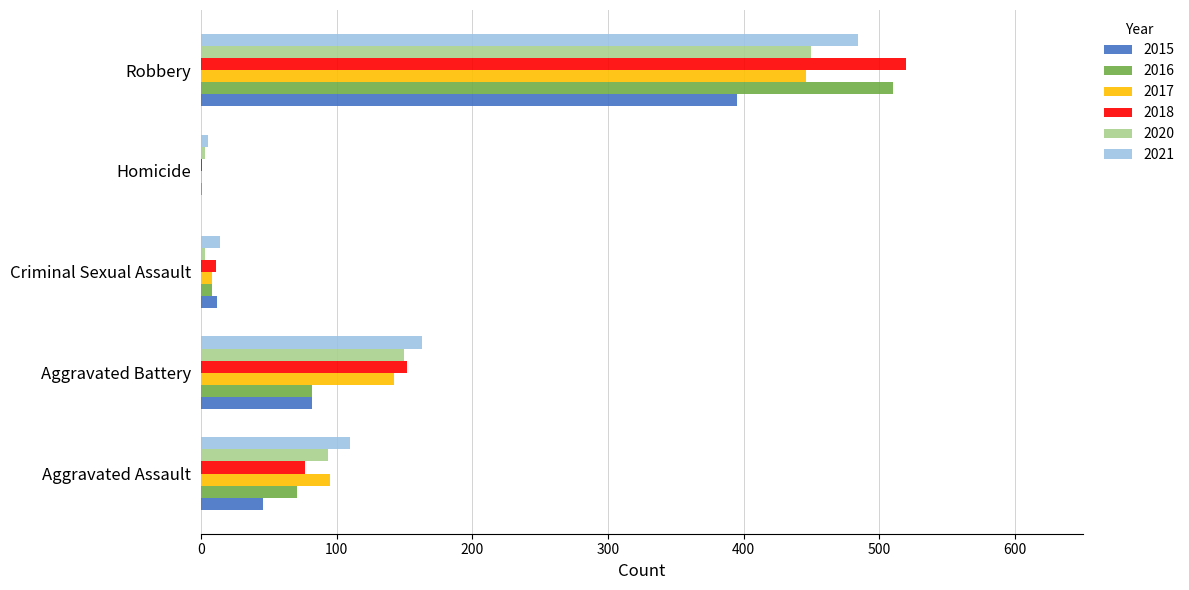

What is the total value across all series at Aggravated Assault?

493